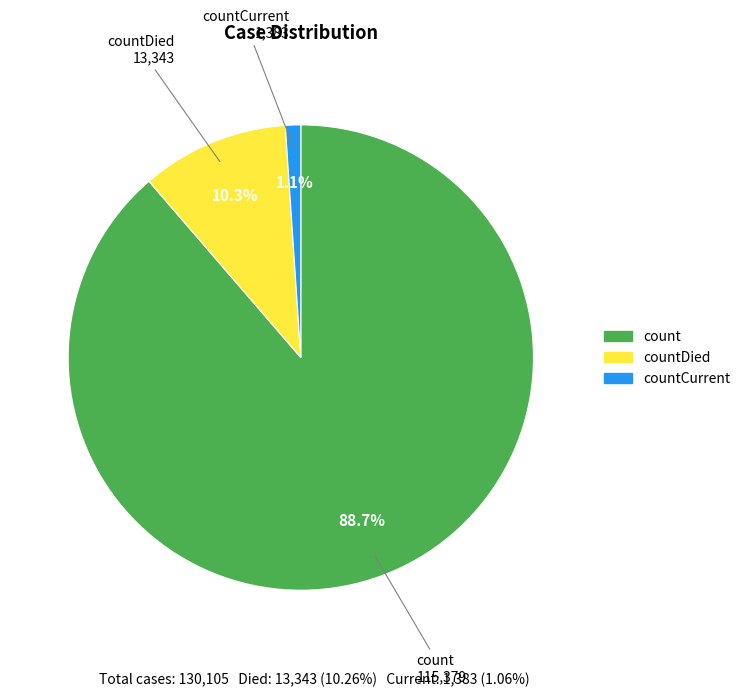

Does any single category account for the majority?

Yes